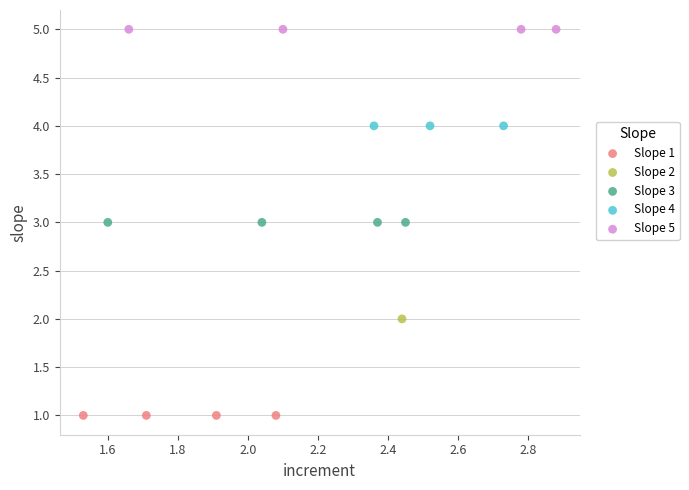

What are all the series names shown in the legend?

Slope 1, Slope 2, Slope 3, Slope 4, Slope 5